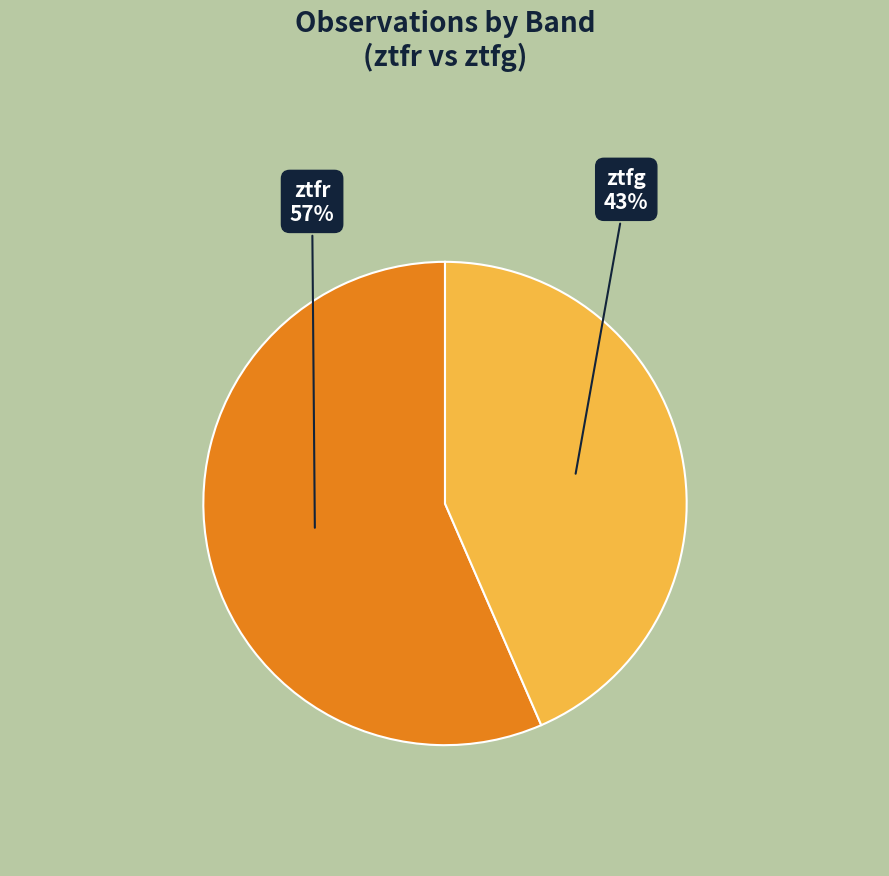

Count the number of slices in the pie.

2